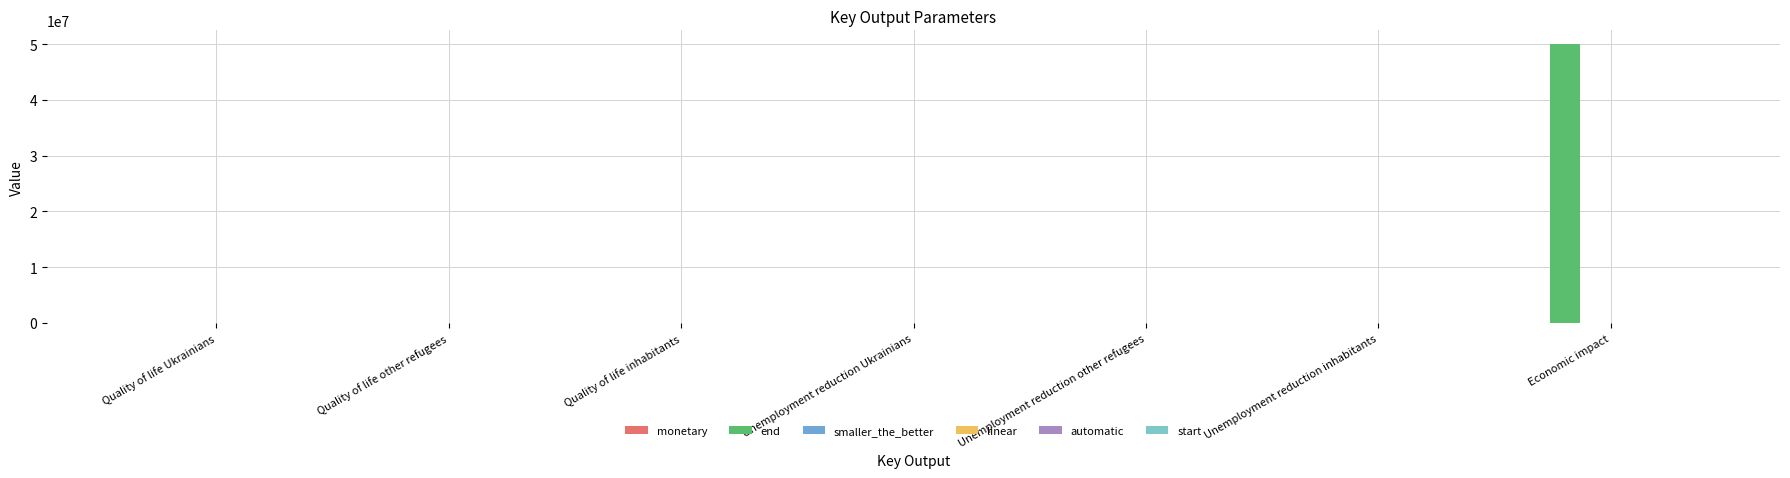

What is the greatest value displayed?

50000000